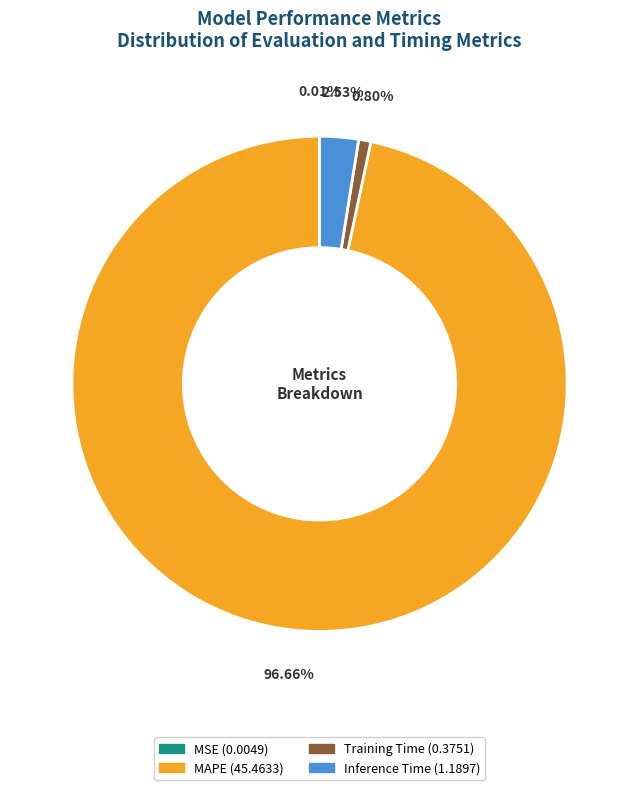

To the nearest percent, what is the combined percentage of Training Time and MAPE?

97%